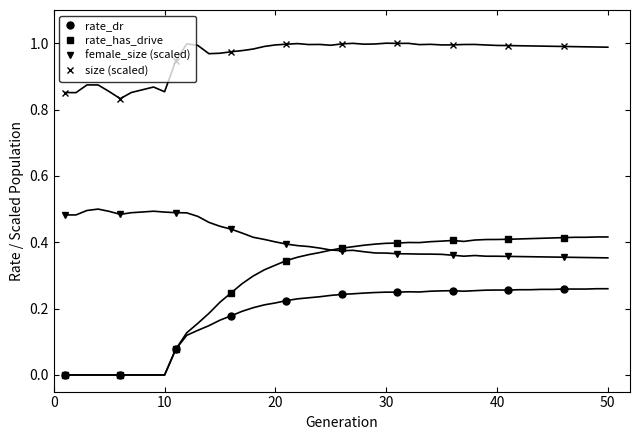

True or false: size (scaled) has more than 0 points higher than both neighbors.

True